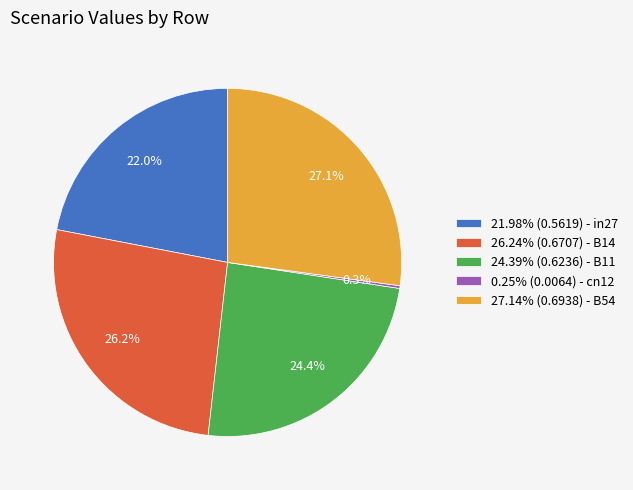

What is the total percentage of 27.14% (0.6938) - B54 and 21.98% (0.5619) - in27?

49.1%